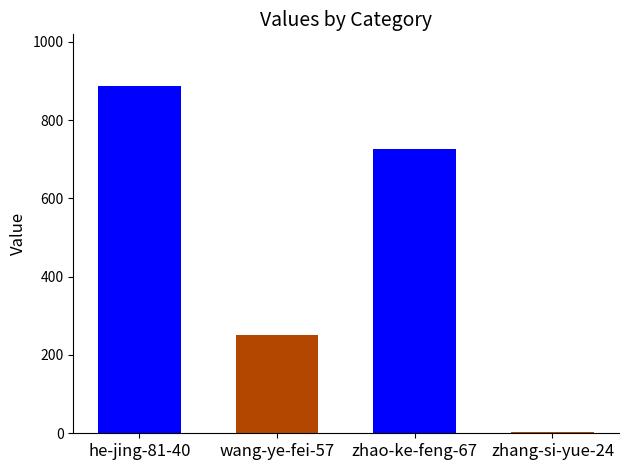

What is the label of the 4th bar from the right?

he-jing-81-40